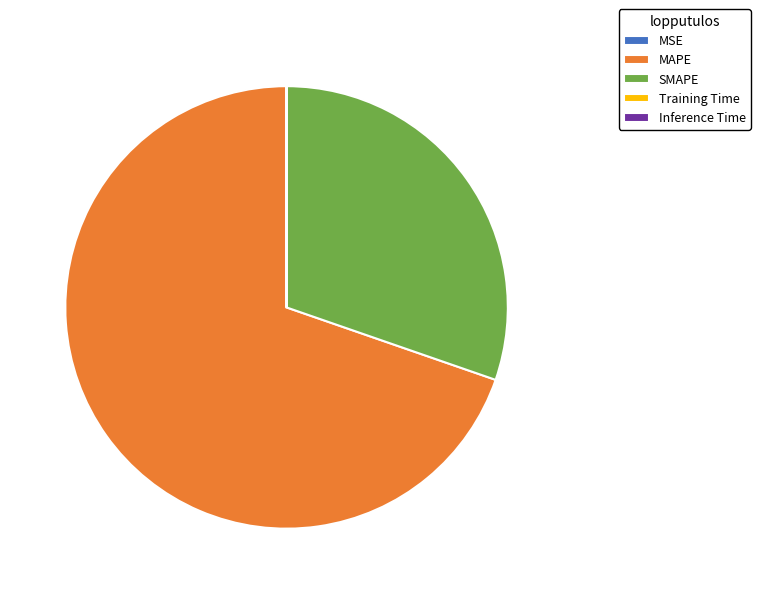

Which slice is the largest?

MAPE